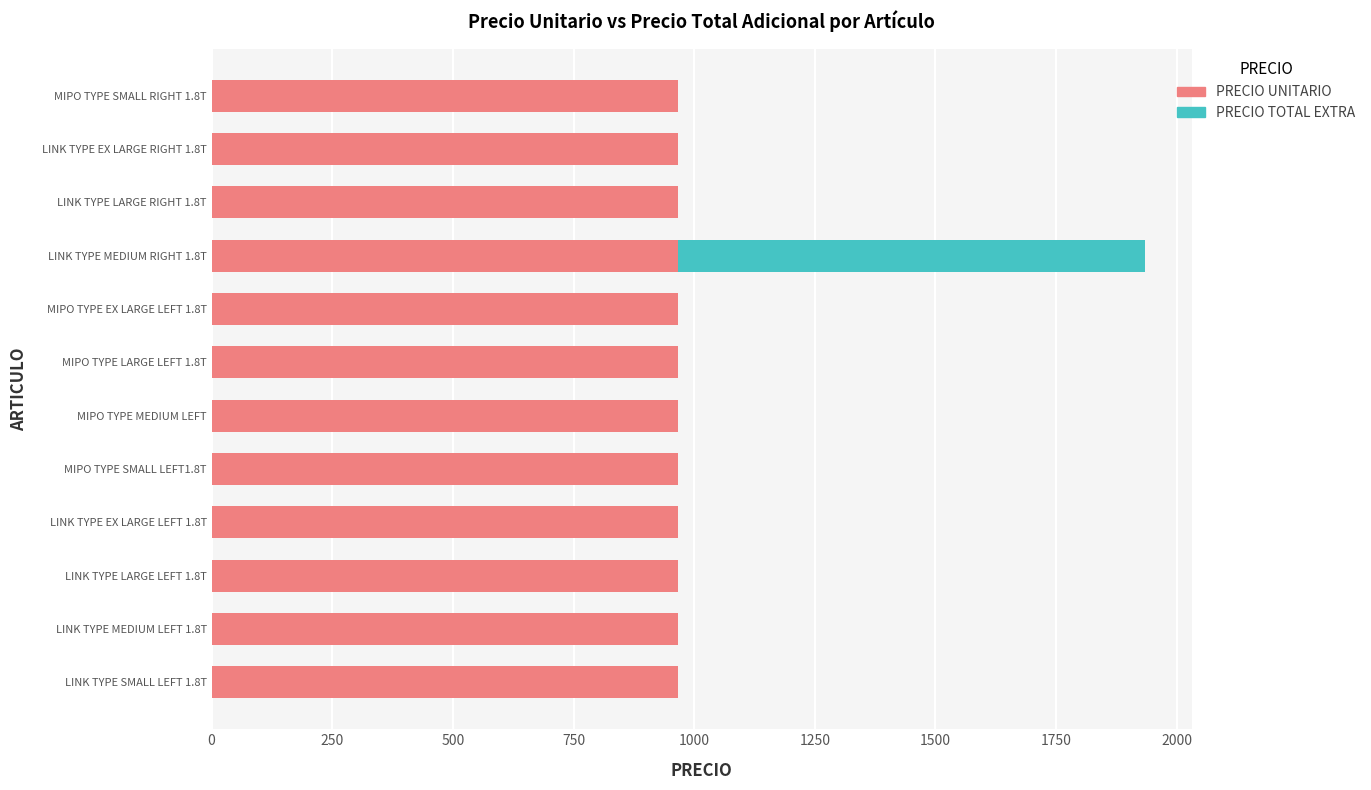

At which category is the sum across all series the highest?

LINK TYPE MEDIUM RIGHT 1.8T